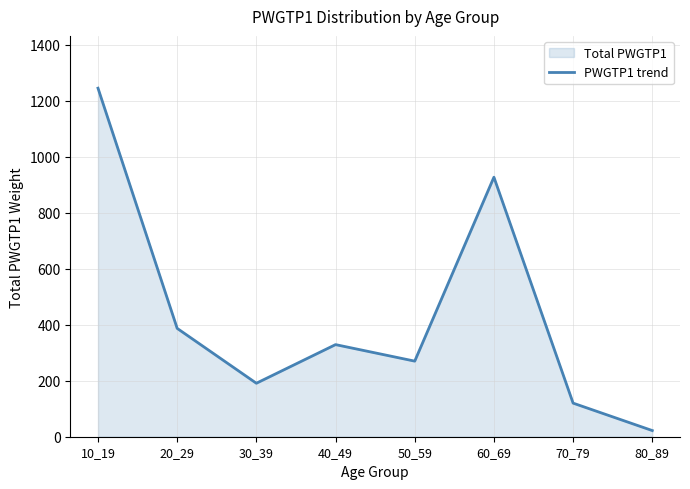

What is the value of the 2nd point from the left?

387